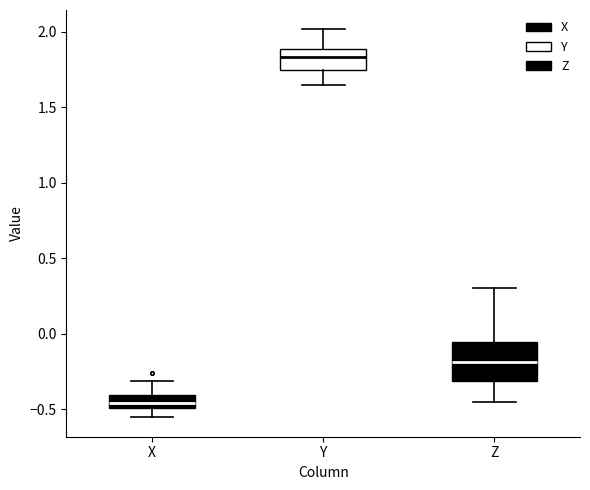

Reading left to right, transcribe this box plot: for each box, give where its median line is, the range the box spans, and where its two whiskers end, as read against the y-axis. The values are not printed on the chart, so give them approximately, as read against the axis.

X: median -0.45, box -0.50 to -0.40, whiskers -0.55 to -0.30
Y: median 1.85, box 1.75 to 1.90, whiskers 1.65 to 2.00
Z: median -0.20, box -0.30 to -0.05, whiskers -0.45 to 0.30